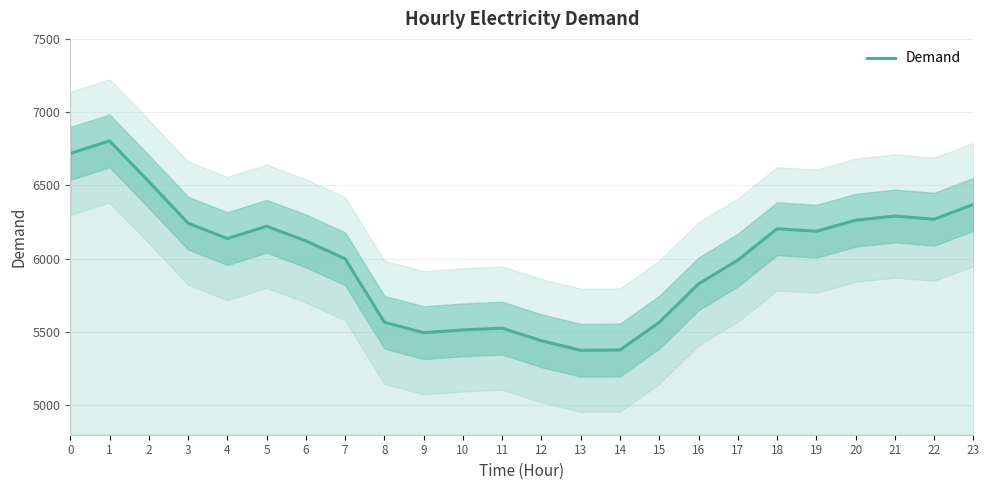

The chart shows a value of 5991 at 17. True or false?

True